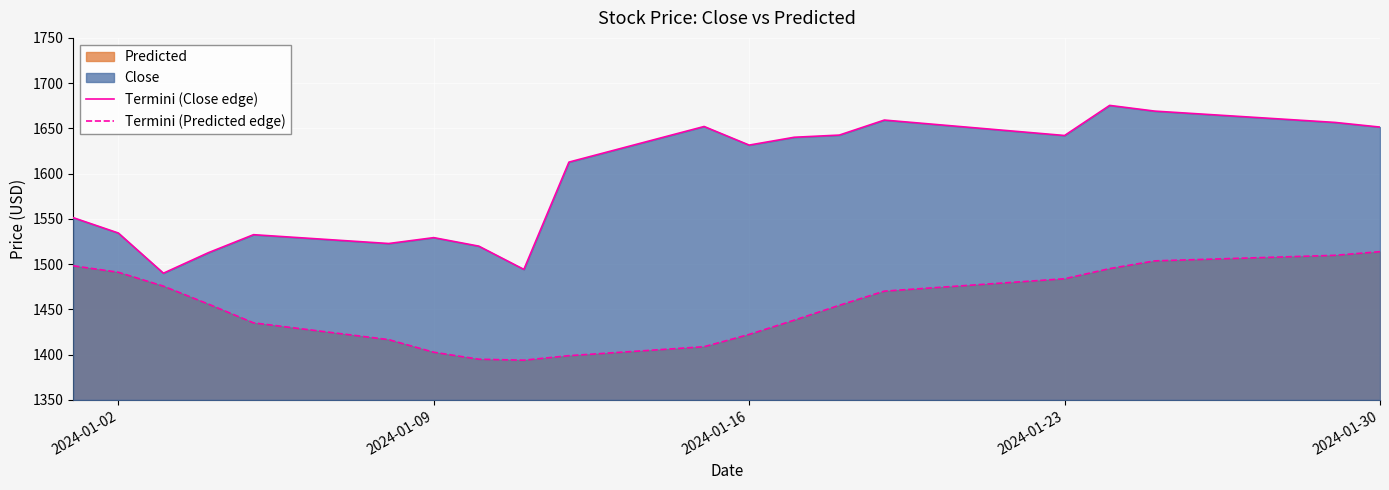

What is the total value across all series at 2024-01-09?

2932.0